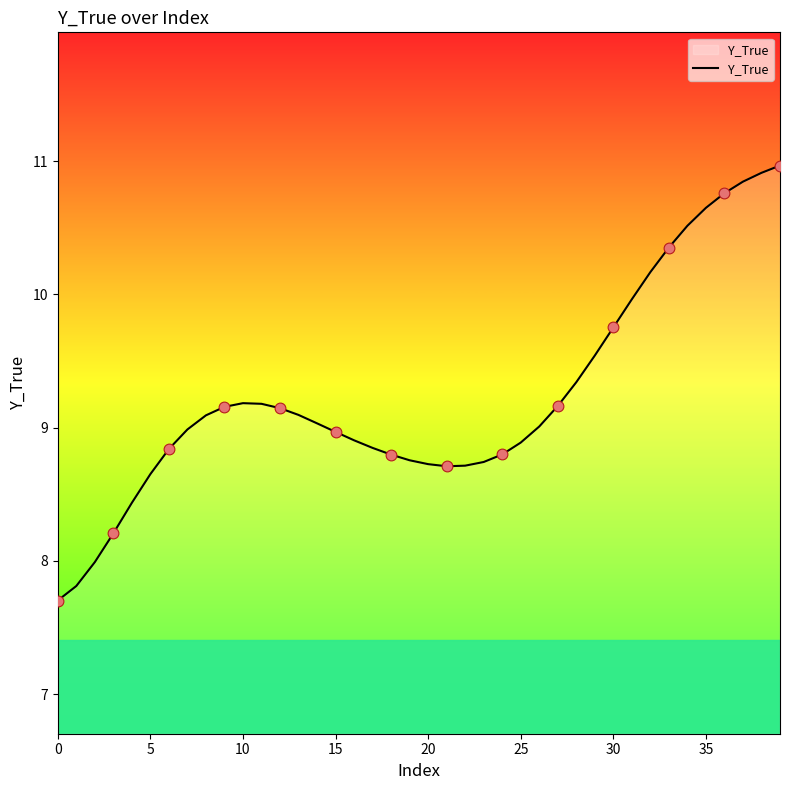

What is the difference between the maximum and minimum values?

3.3